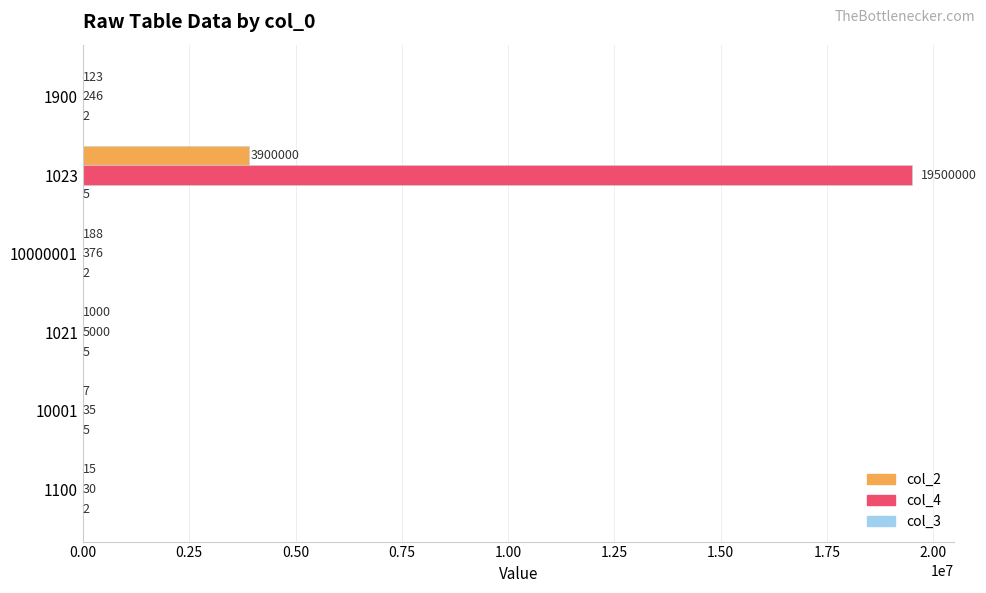

What is the sum of the col_2 values at 1021 and 10001?

1007